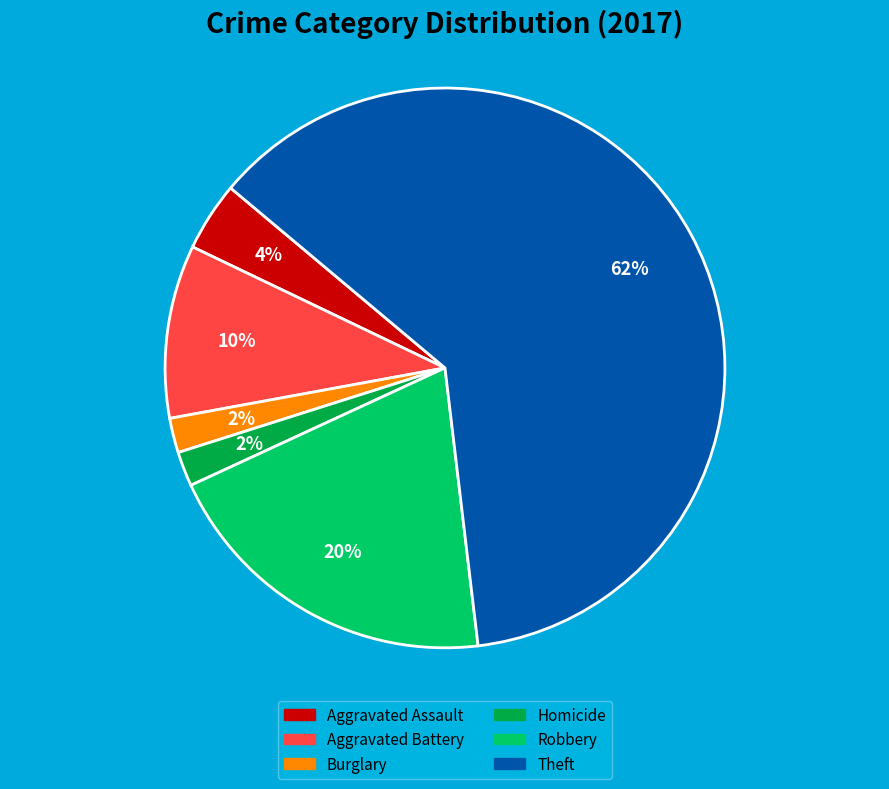

To the nearest percent, what is the average slice percentage?

17%